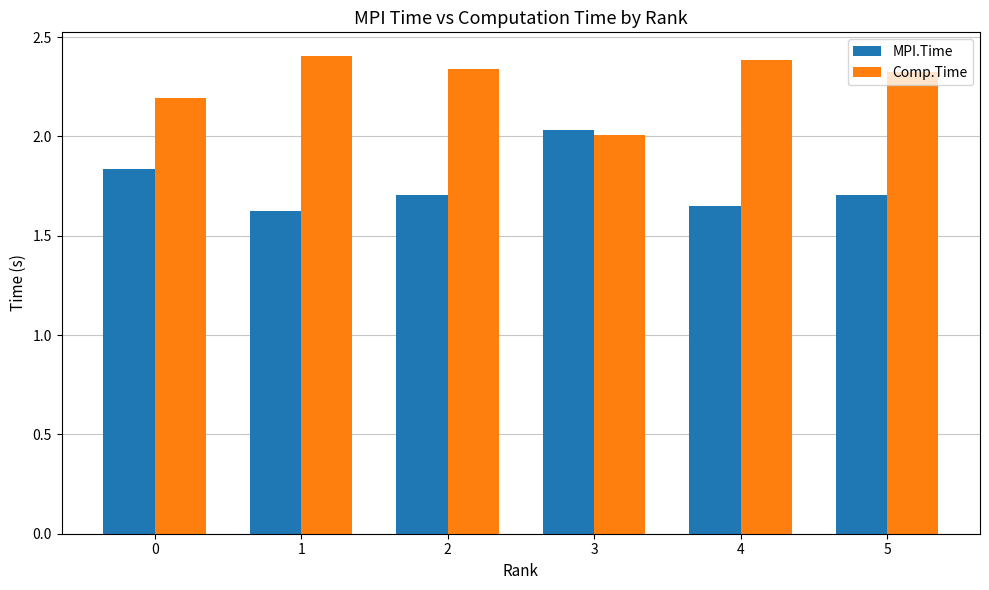

What is the spread (max minus min) of values at 1?

0.8